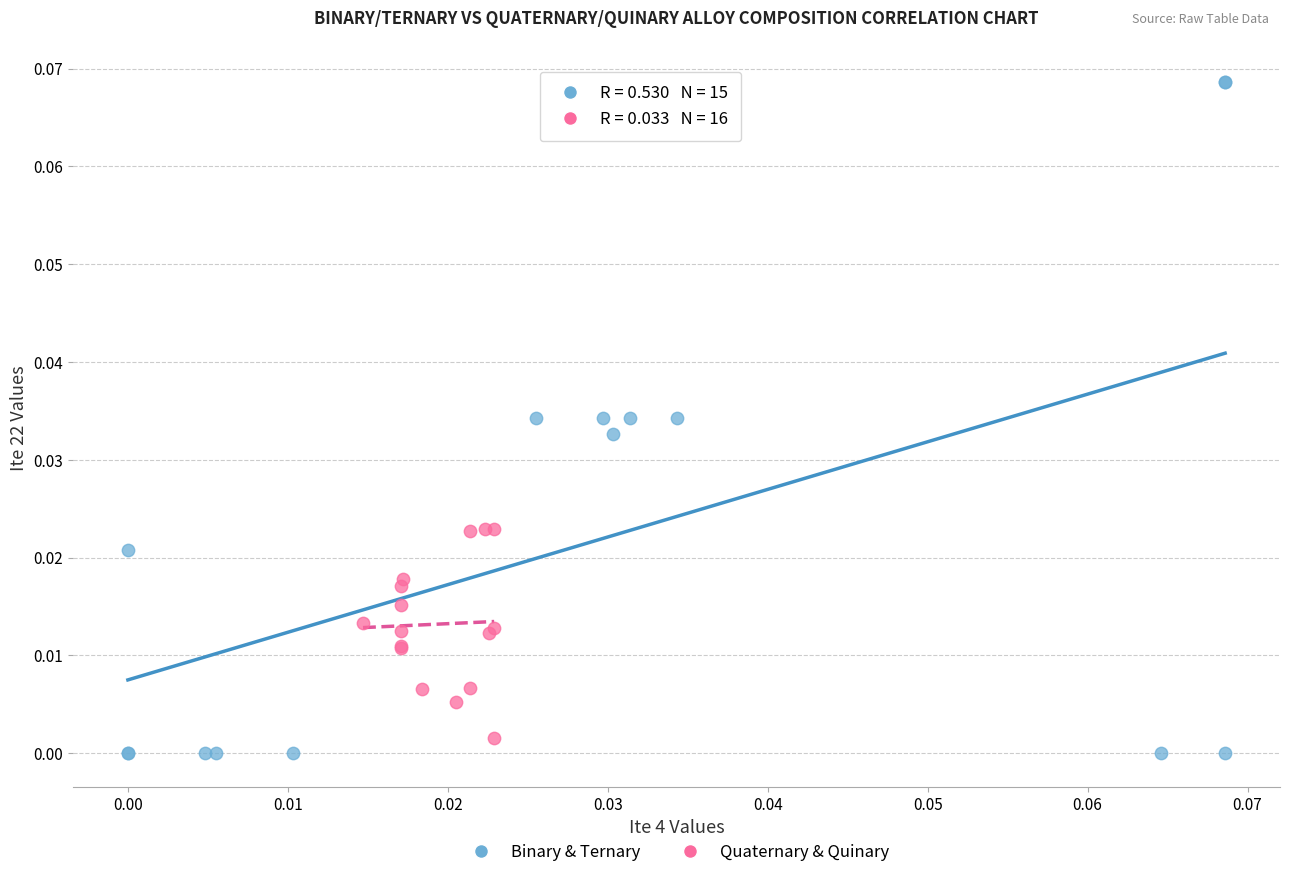

Which series reaches the minimum Y coordinate?

Binary & Ternary